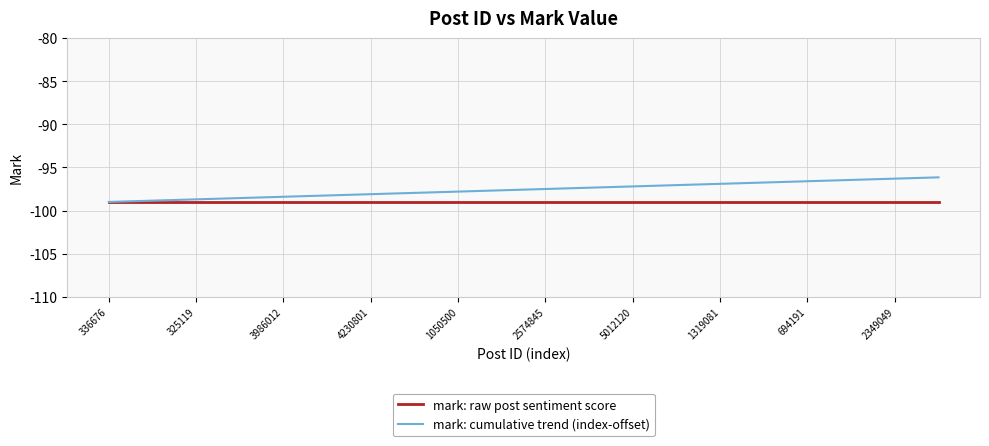

Rank the series by their average value, from lowest to highest.

mark: raw post sentiment score, mark: cumulative trend (index-offset)